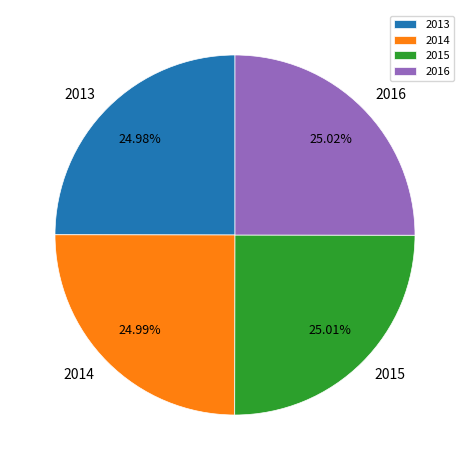

To the nearest percent, what portion does 2015 represent?

25%